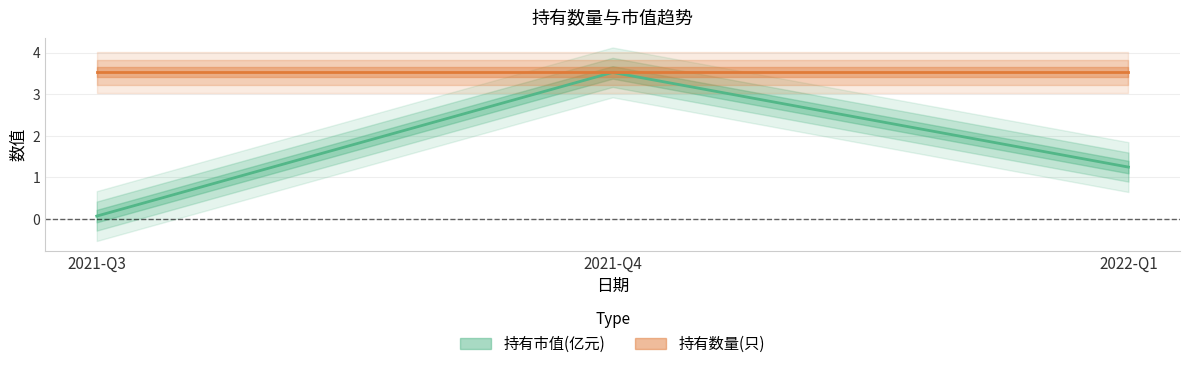

Which series changed the most between 2021-Q4 and 2022-Q1?

持有市值(亿元)